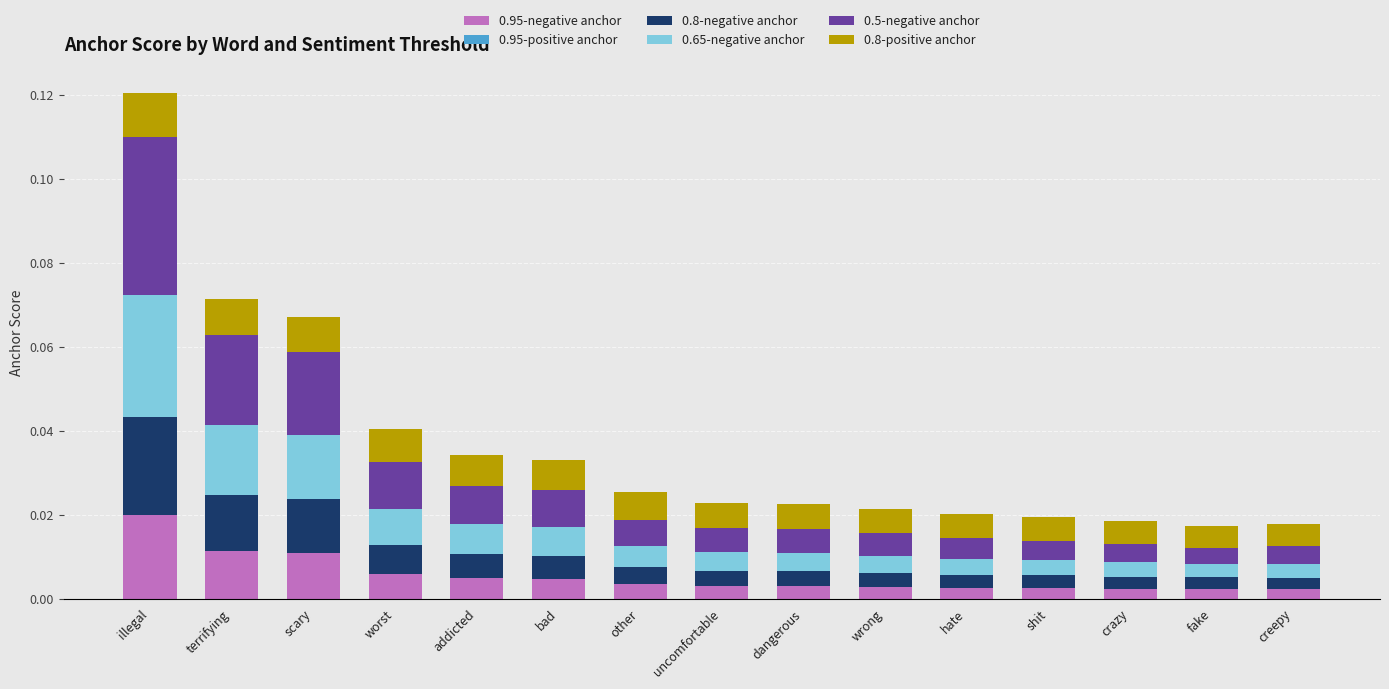

At which label does 0.95-negative anchor reach its peak?

illegal